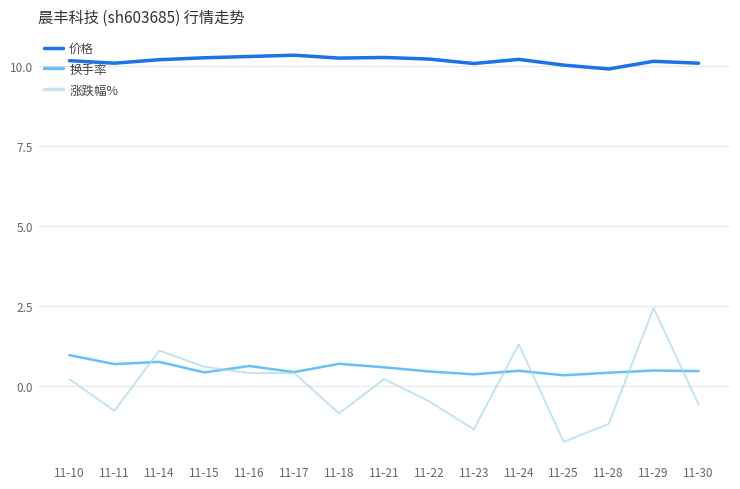

What is the maximum value shown in the chart?

10.3